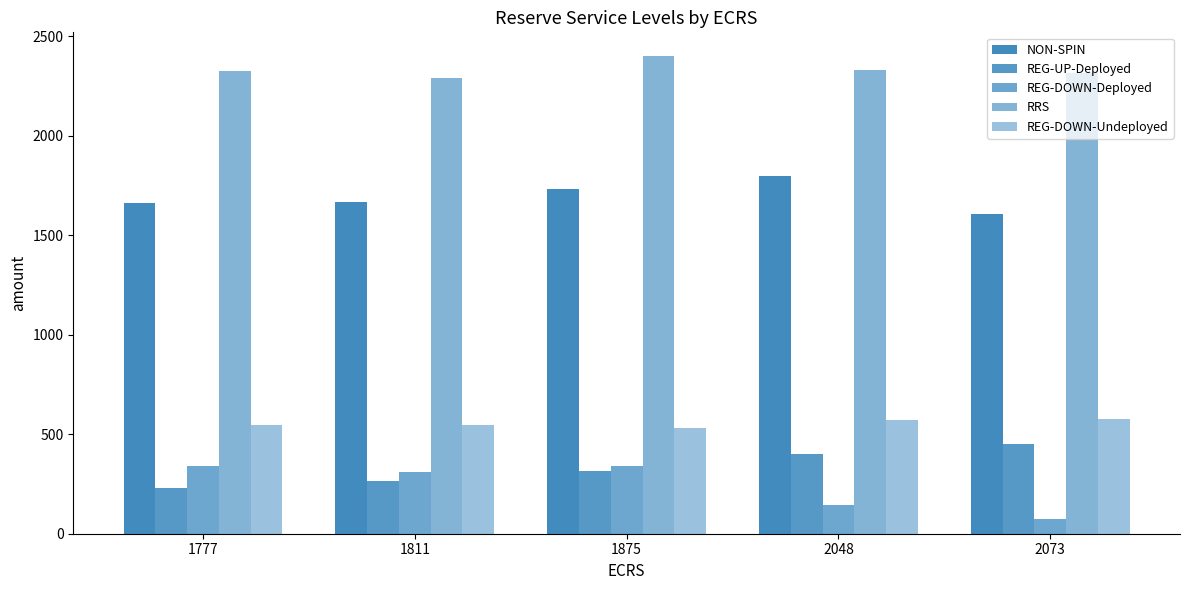

What is the total value across all series at 2073?

5019.8